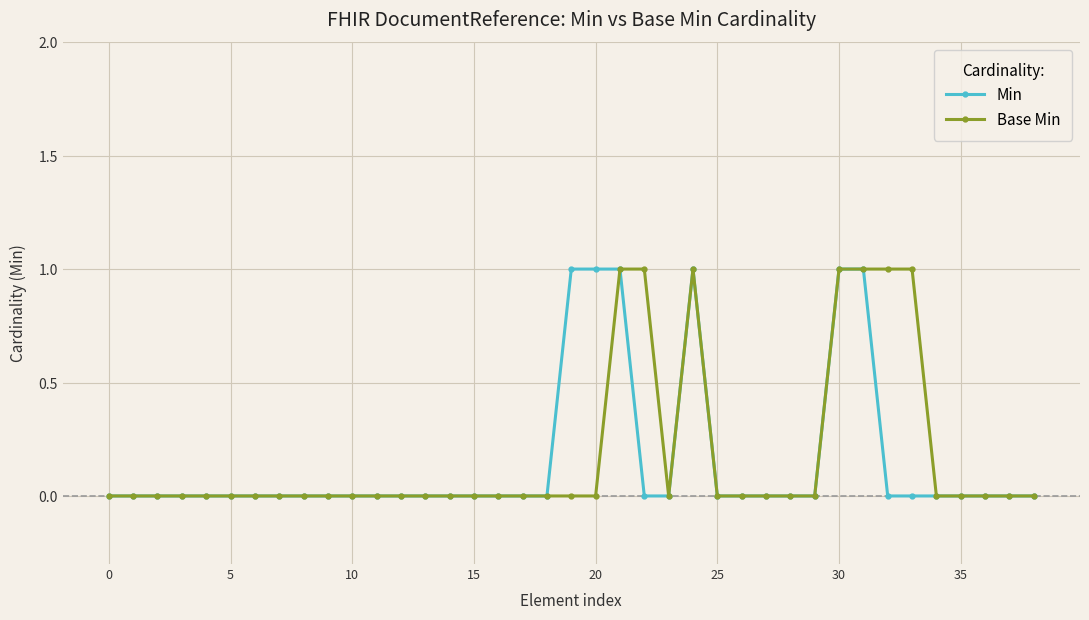

Reading right to left, what are all the values shown in this chart?

Min: 0	0	0	0	0	0	0	1	1	0	0	0	0	0	1	0	0	1	1	1	0	0	0	0	0	0	0	0	0	0	0	0	0	0	0	0	0	0	0
Base Min: 0	0	0	0	0	1	1	1	1	0	0	0	0	0	1	0	1	1	0	0	0	0	0	0	0	0	0	0	0	0	0	0	0	0	0	0	0	0	0